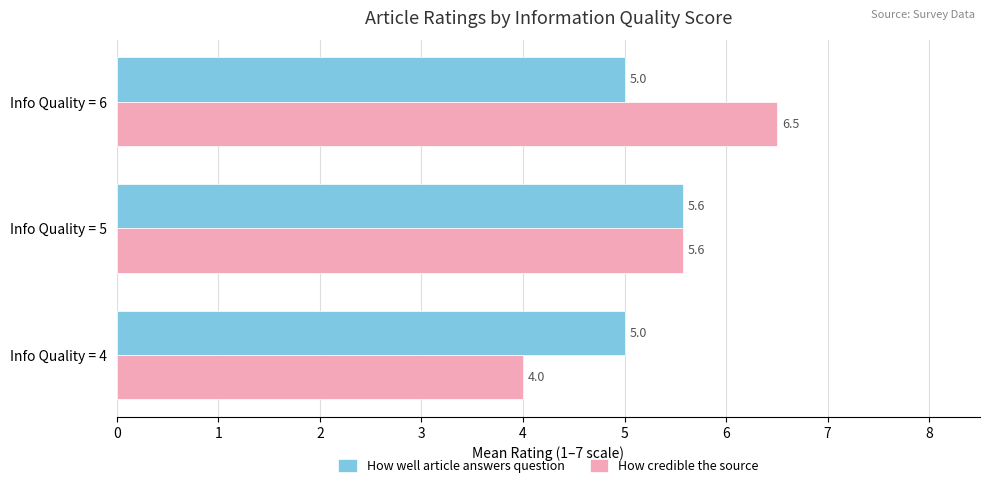

Count the How well article answers question values in the range 5 to 6.

3